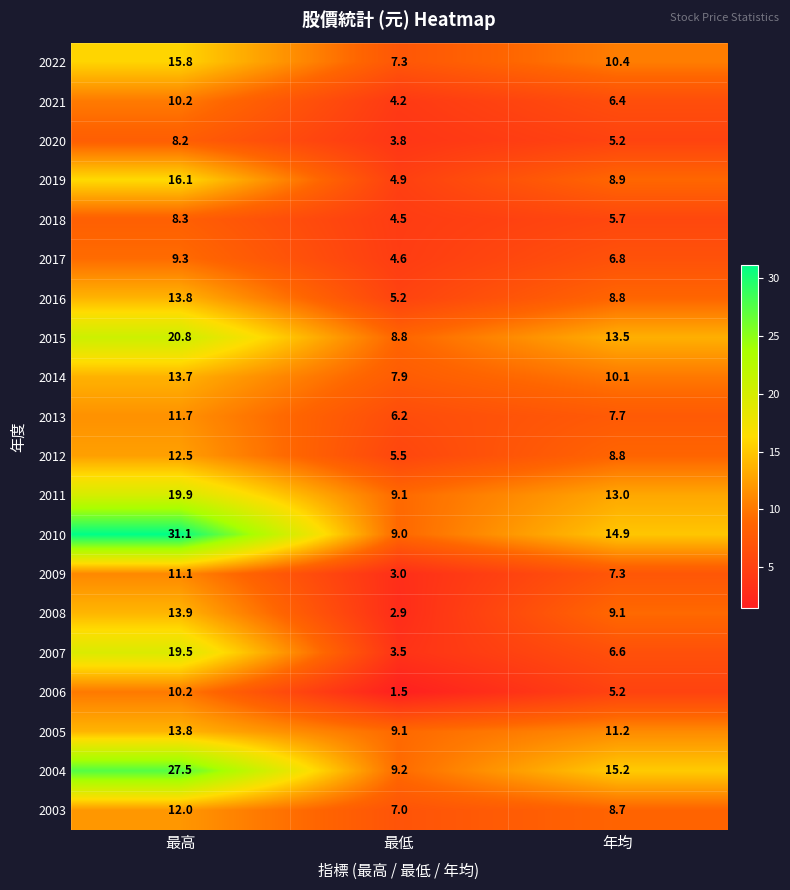

Which series has the largest total across all categories?

2010